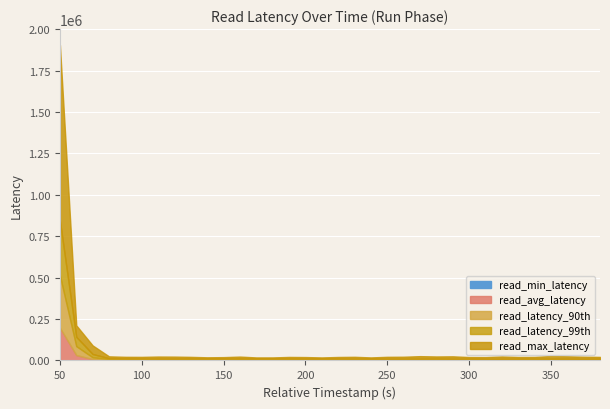

How many data points in read_latency_90th are above 7327?

16